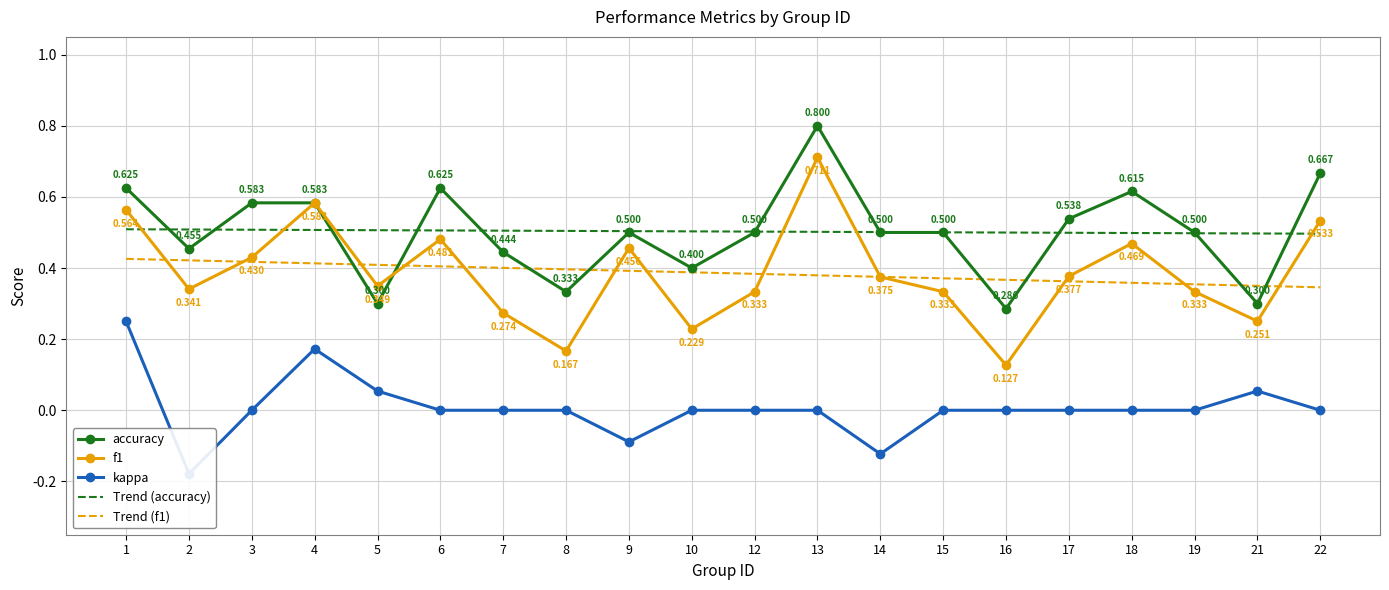

How many series are shown in this chart?

5